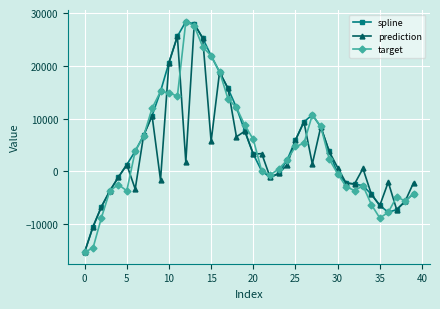

Which series has the largest total across all categories?

spline